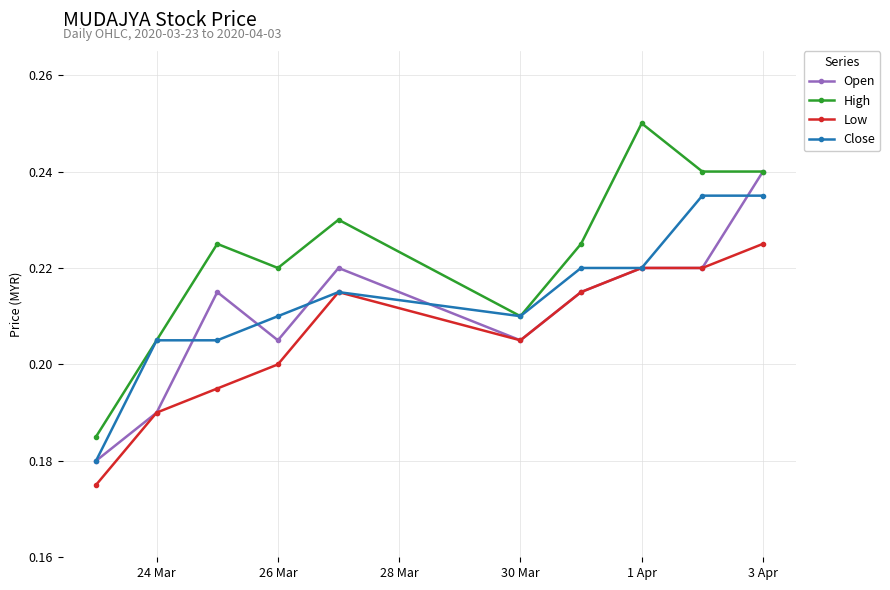

True or false: Open has more than 1 points higher than both neighbors.

True